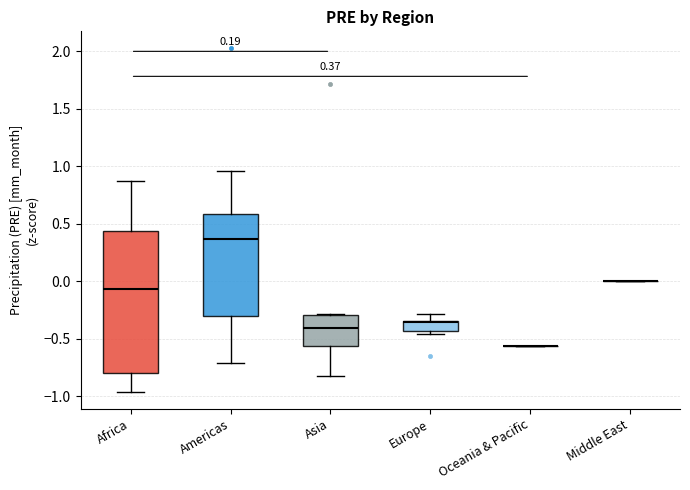

Comparing the boxes themselves (not the whiskers), which one is the tallest?

Africa